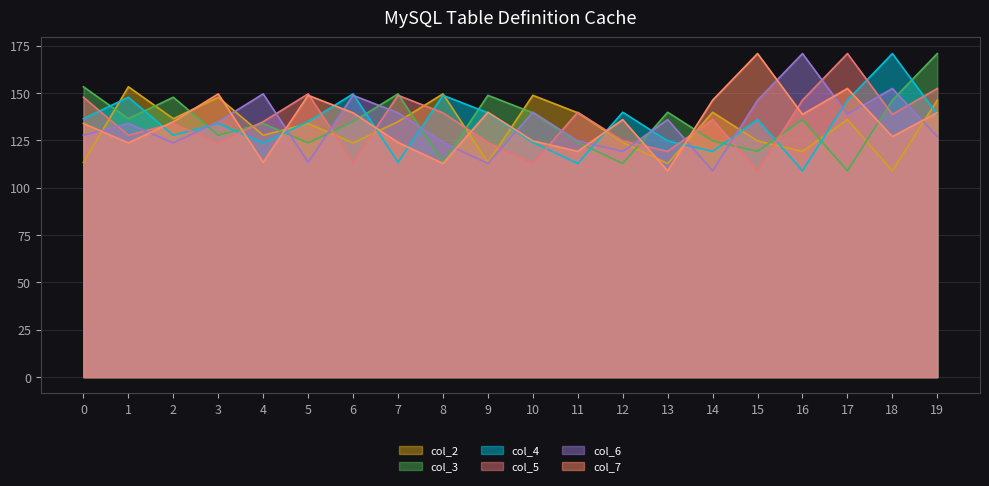

Reading left to right, list all the values displayed in this chart.

col_2: 0=113.4	1=153.3	2=136.5	3=147.8	4=127.7	5=133.9	6=123.7	7=134.9	8=149.6	9=113.4	10=148.8	11=139.6	12=124.0	13=112.8	14=139.9	15=124.7	16=119.2	17=136.0	18=108.9	19=146.2
col_3: 0=153.3	1=136.5	2=147.8	3=127.7	4=133.9	5=123.7	6=134.9	7=149.6	8=113.4	9=148.8	10=139.6	11=124.0	12=112.8	13=139.9	14=124.7	15=119.2	16=136.0	17=108.9	18=146.2	19=170.8
col_4: 0=136.5	1=147.8	2=127.7	3=133.9	4=123.7	5=134.9	6=149.6	7=113.4	8=148.8	9=139.6	10=124.0	11=112.8	12=139.9	13=124.7	14=119.2	15=136.0	16=108.9	17=146.2	18=170.8	19=138.7
col_5: 0=147.8	1=127.7	2=133.9	3=123.7	4=134.9	5=149.6	6=113.4	7=148.8	8=139.6	9=124.0	10=112.8	11=139.9	12=124.7	13=119.2	14=136.0	15=108.9	16=146.2	17=170.8	18=138.7	19=152.4
col_6: 0=127.7	1=133.9	2=123.7	3=134.9	4=149.6	5=113.4	6=148.8	7=139.6	8=124.0	9=112.8	10=139.9	11=124.7	12=119.2	13=136.0	14=108.9	15=146.2	16=170.8	17=138.7	18=152.4	19=127.0
col_7: 0=133.9	1=123.7	2=134.9	3=149.6	4=113.4	5=148.8	6=139.6	7=124.0	8=112.8	9=139.9	10=124.7	11=119.2	12=136.0	13=108.9	14=146.2	15=170.8	16=138.7	17=152.4	18=127.0	19=139.6